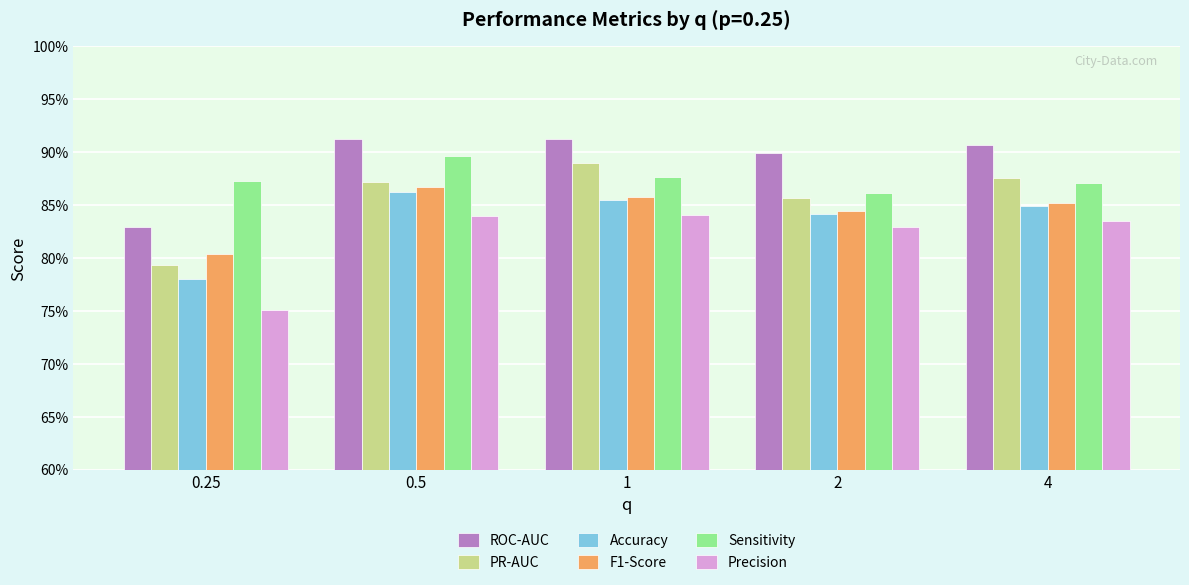

Which has a higher value, 0.25 or 1?

1